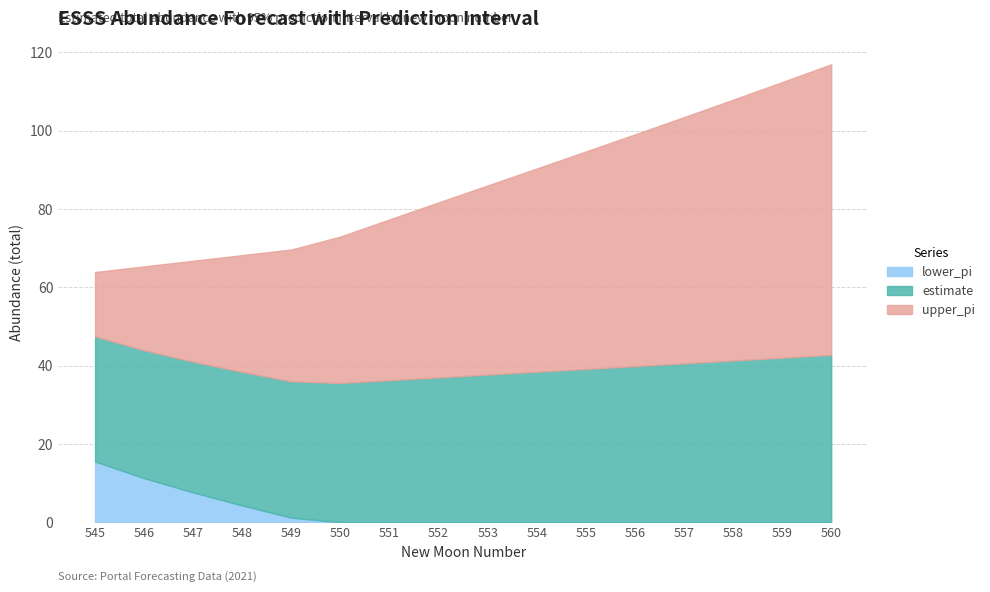

How many data points in lower_pi are above -7?

7